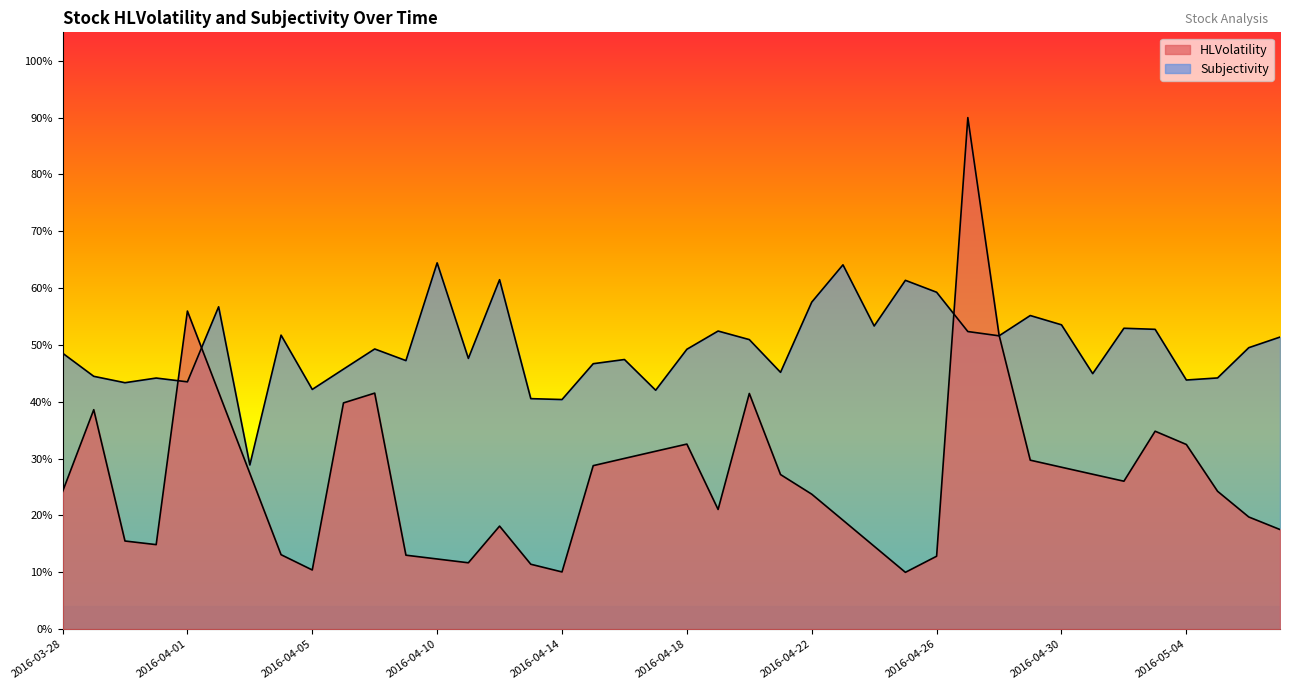

At 2016-04-13, list the series in order from largest to smallest.

Subjectivity, HLVolatility